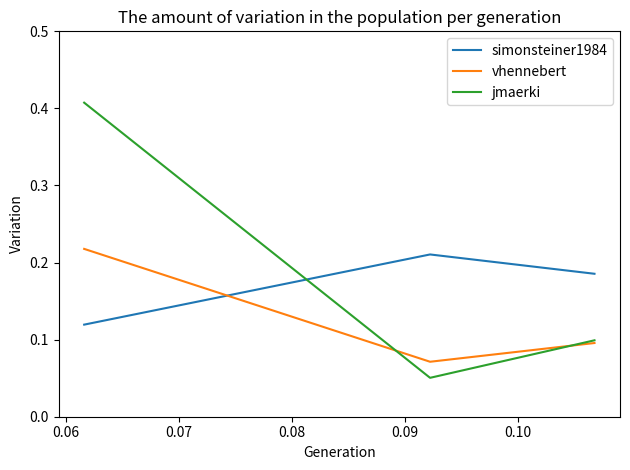

Is this an area chart (filled region under the line)?

No